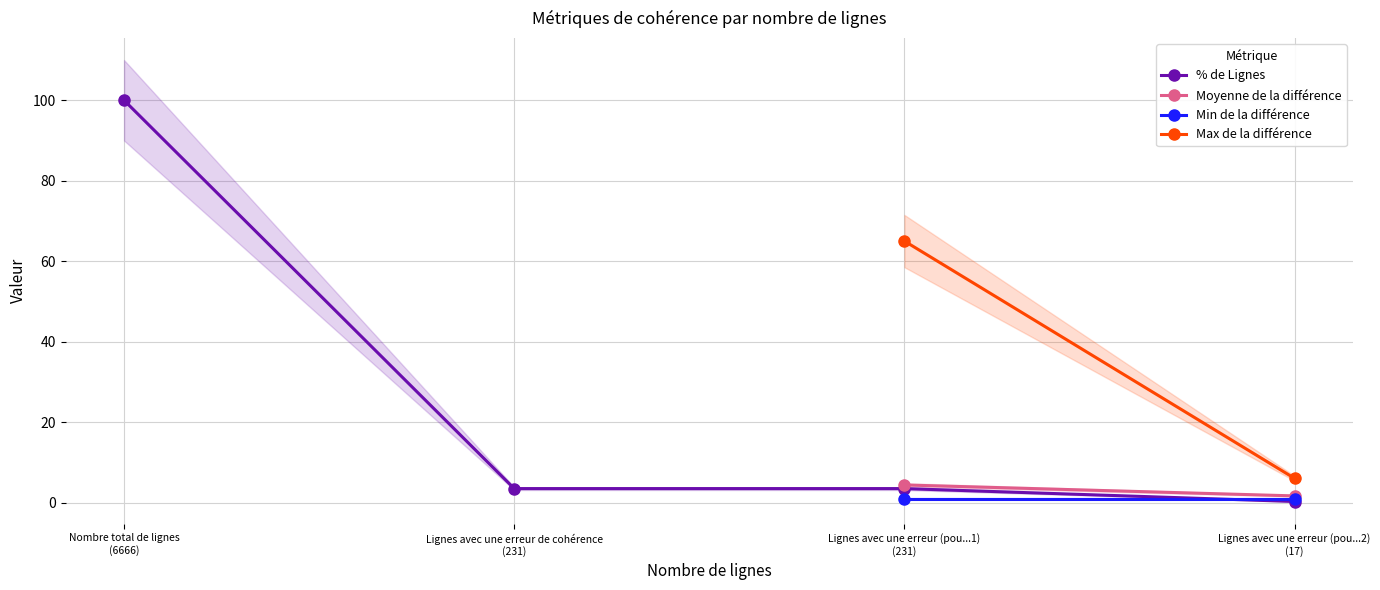

What is the maximum value for % de Lignes?

100.0